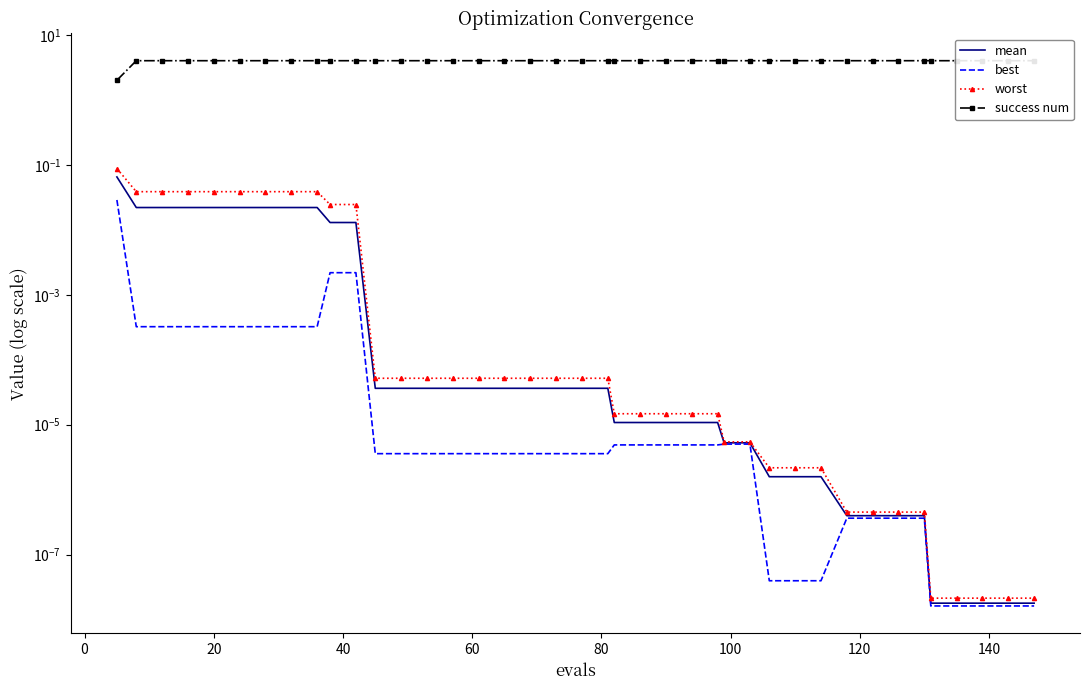

The success num series shows 6.5 at 33. True or false?

False